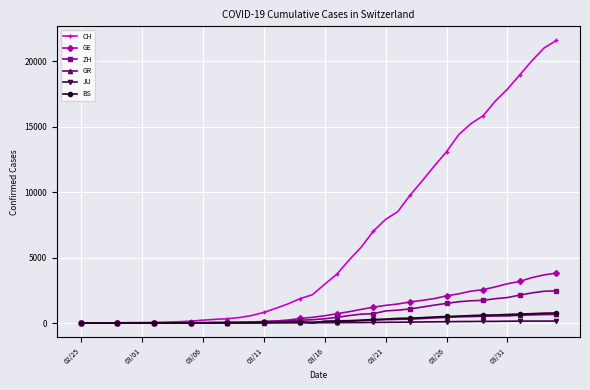

How many series are shown in this chart?

6